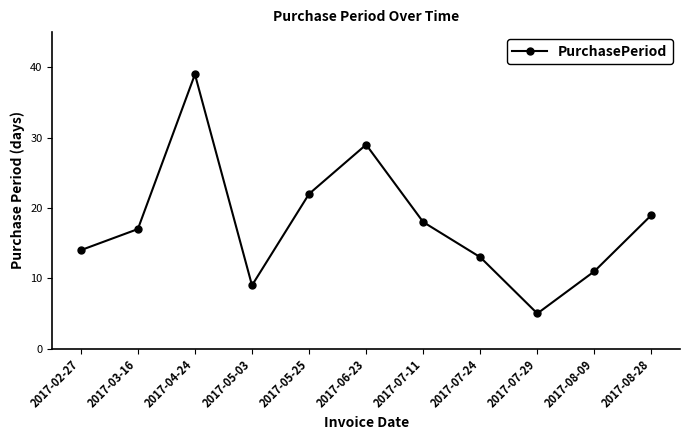

Reading left to right, list all the values displayed in this chart.

2017-02-27=14	2017-03-16=17	2017-04-24=39	2017-05-03=9	2017-05-25=22	2017-06-23=29	2017-07-11=18	2017-07-24=13	2017-07-29=5	2017-08-09=11	2017-08-28=19